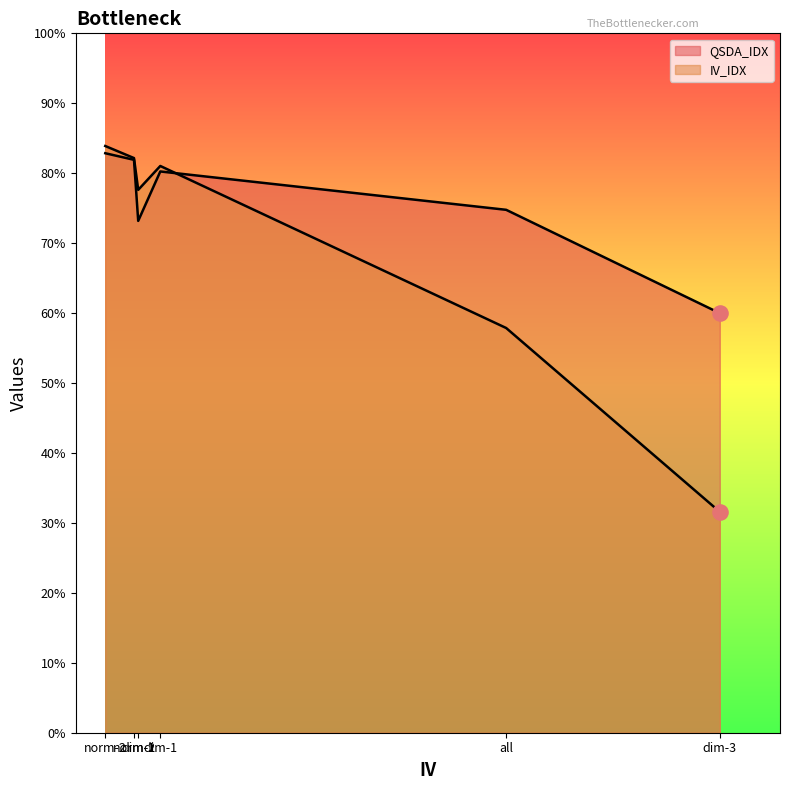

At which category is the sum across all series the highest?

norm-2